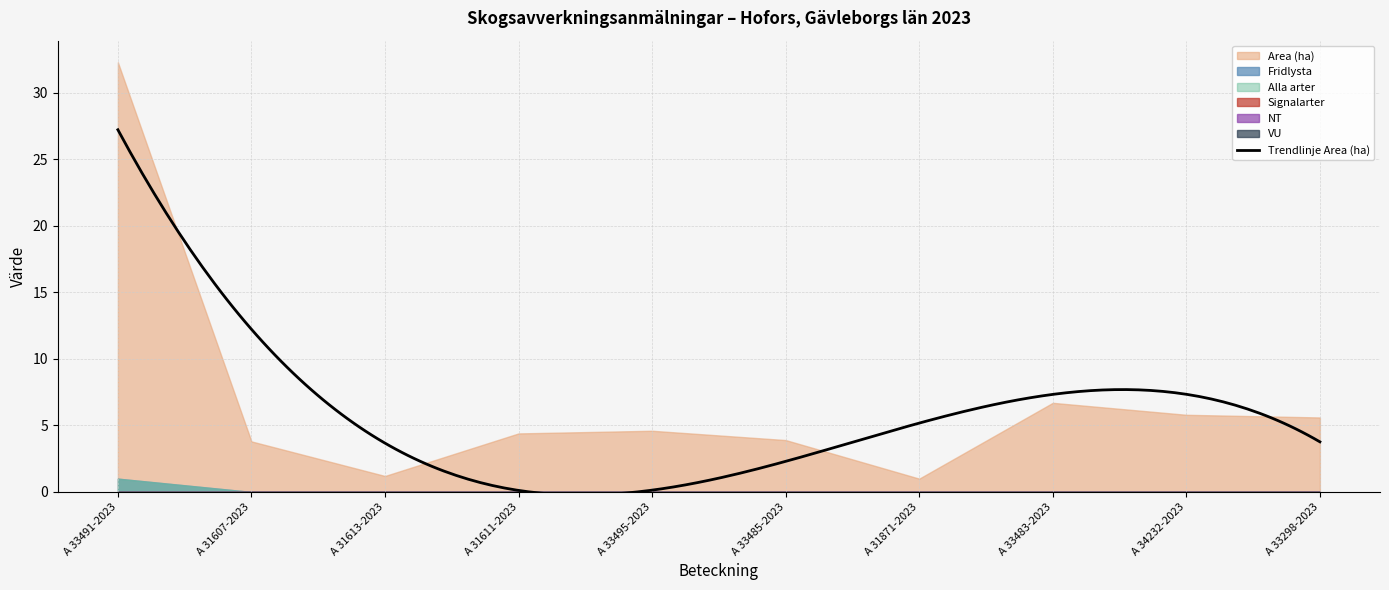

Which category has the lowest value across all series?

A 31607-2023